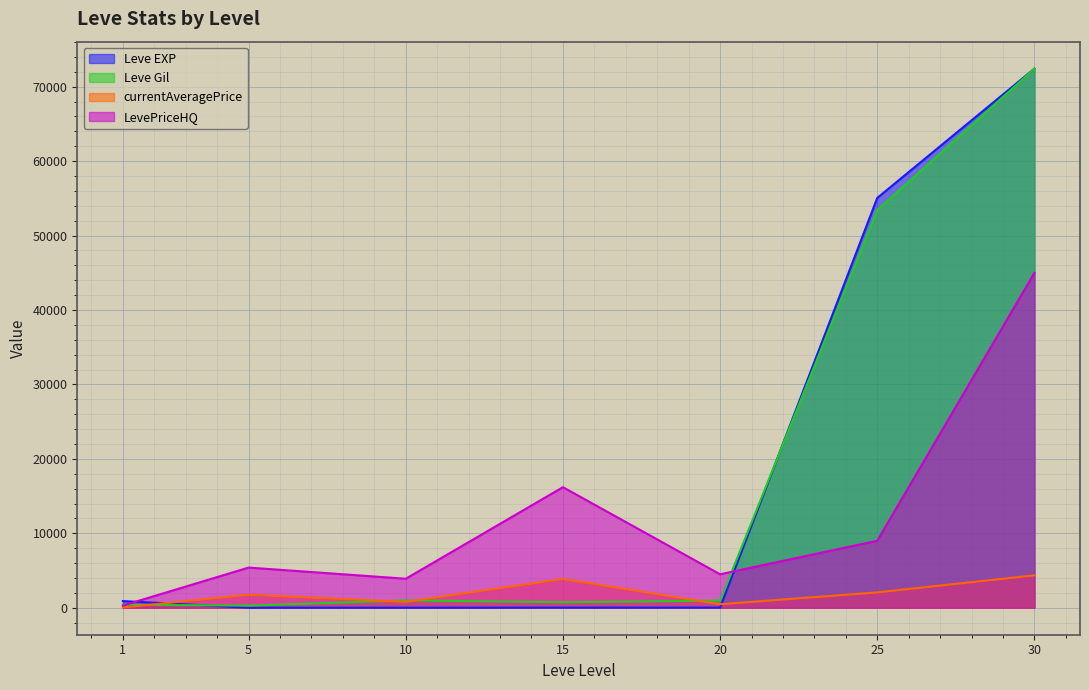

Reading left to right, what are all the values shown in this chart?

Leve EXP: 900.0	6.0	10.0	19.0	22.0	55060.0	72430.0
Leve Gil: 420.0	280.0	990.0	740.0	960.0	53430.0	72430.0
currentAveragePrice: 40.6	1749.5	796.2	3866.7	474.3	2066.7	4358.3
LevePriceHQ: 300.0	5400.0	3900.0	16200.0	4500.0	9000.0	45000.0